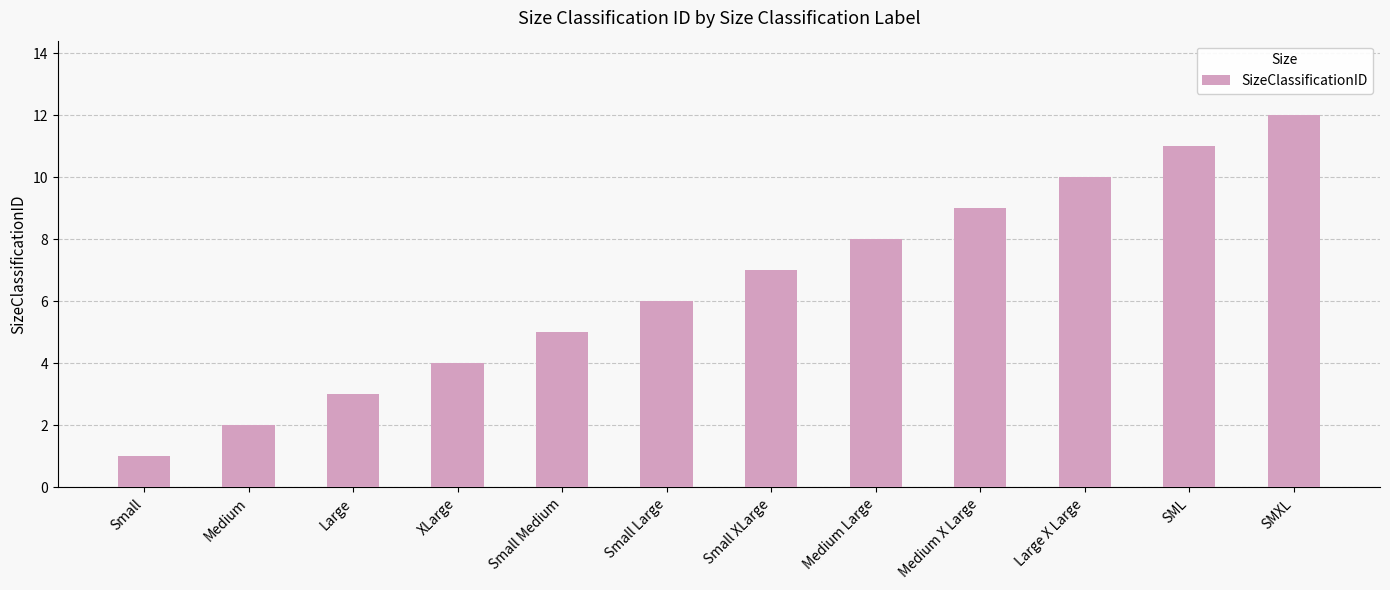

List the labels in order of value, smallest first.

Small, Medium, Large, XLarge, Small Medium, Small Large, Small XLarge, Medium Large, Medium X Large, Large X Large, SML, SMXL